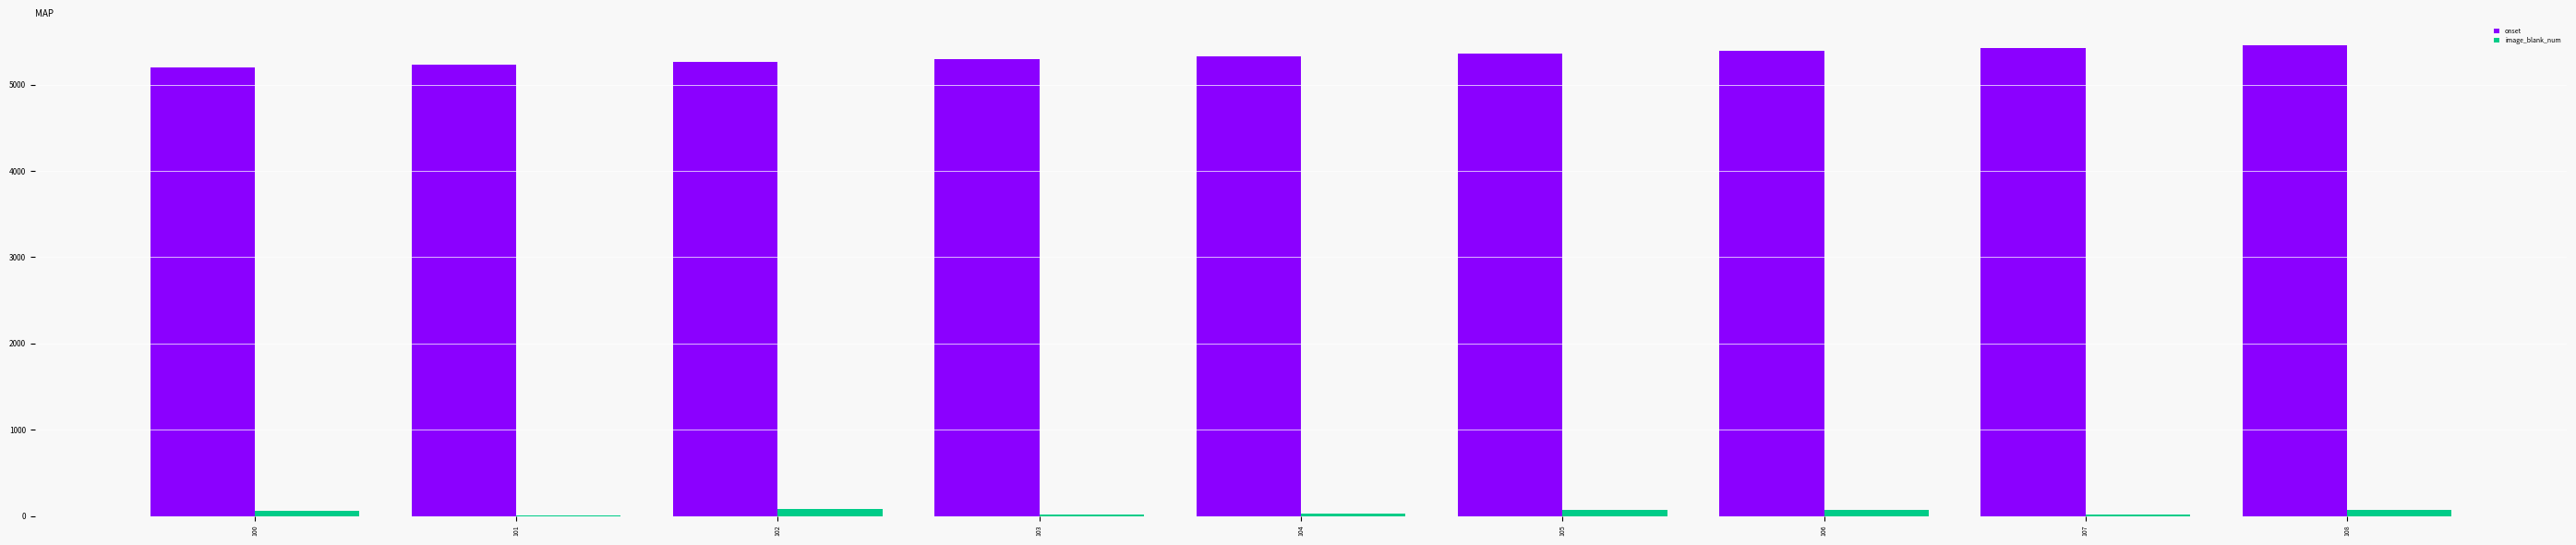

What is the maximum value shown in the chart?

5457.4